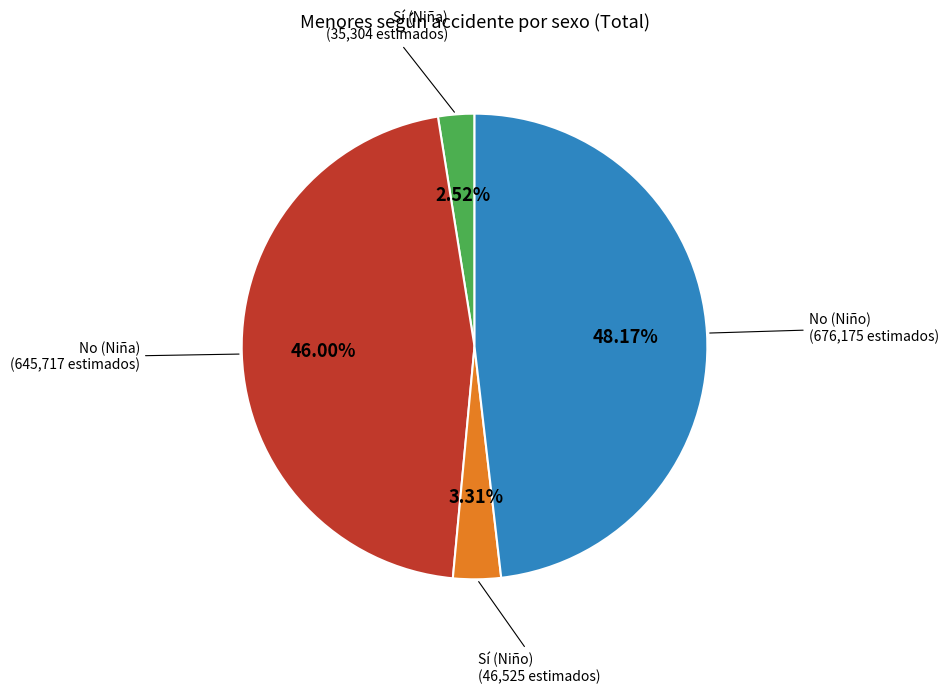

Does any single category account for the majority?

No